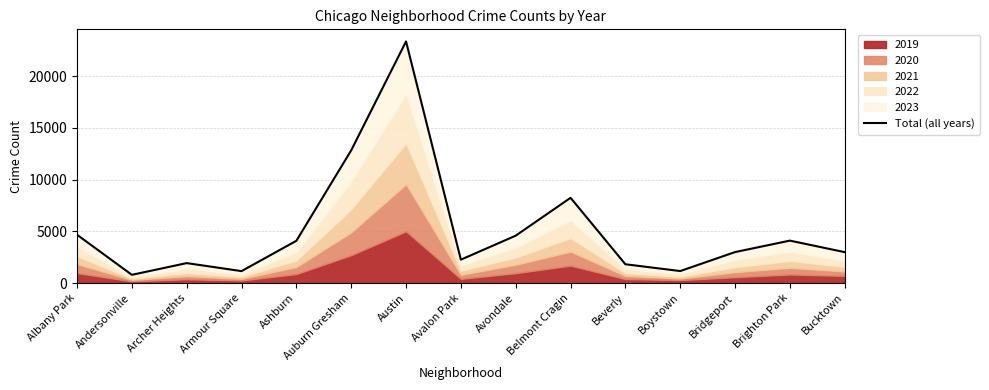

What is the sum of all values?

77014